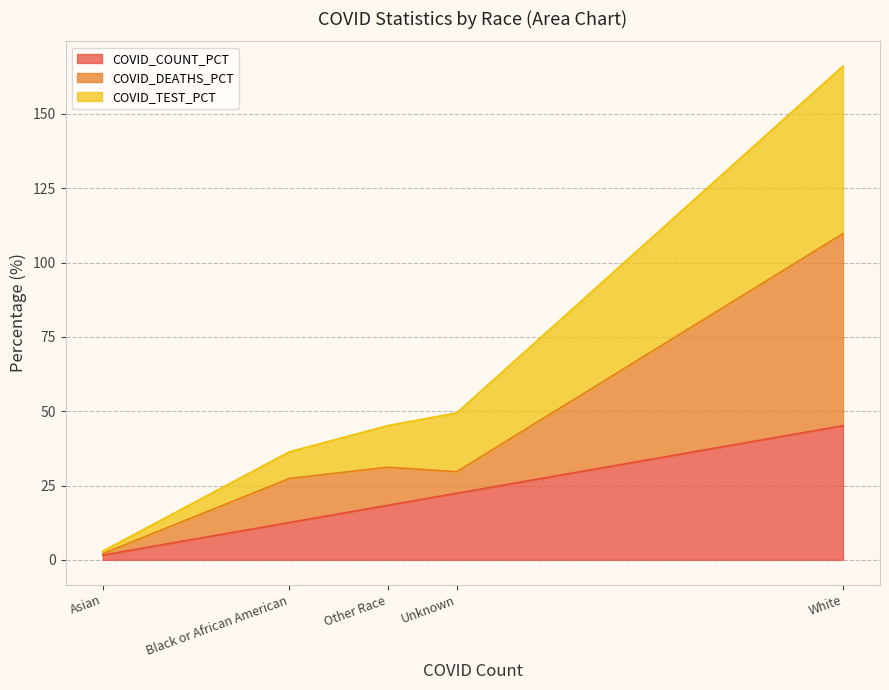

What is the total value across all series at Unknown?

49.5